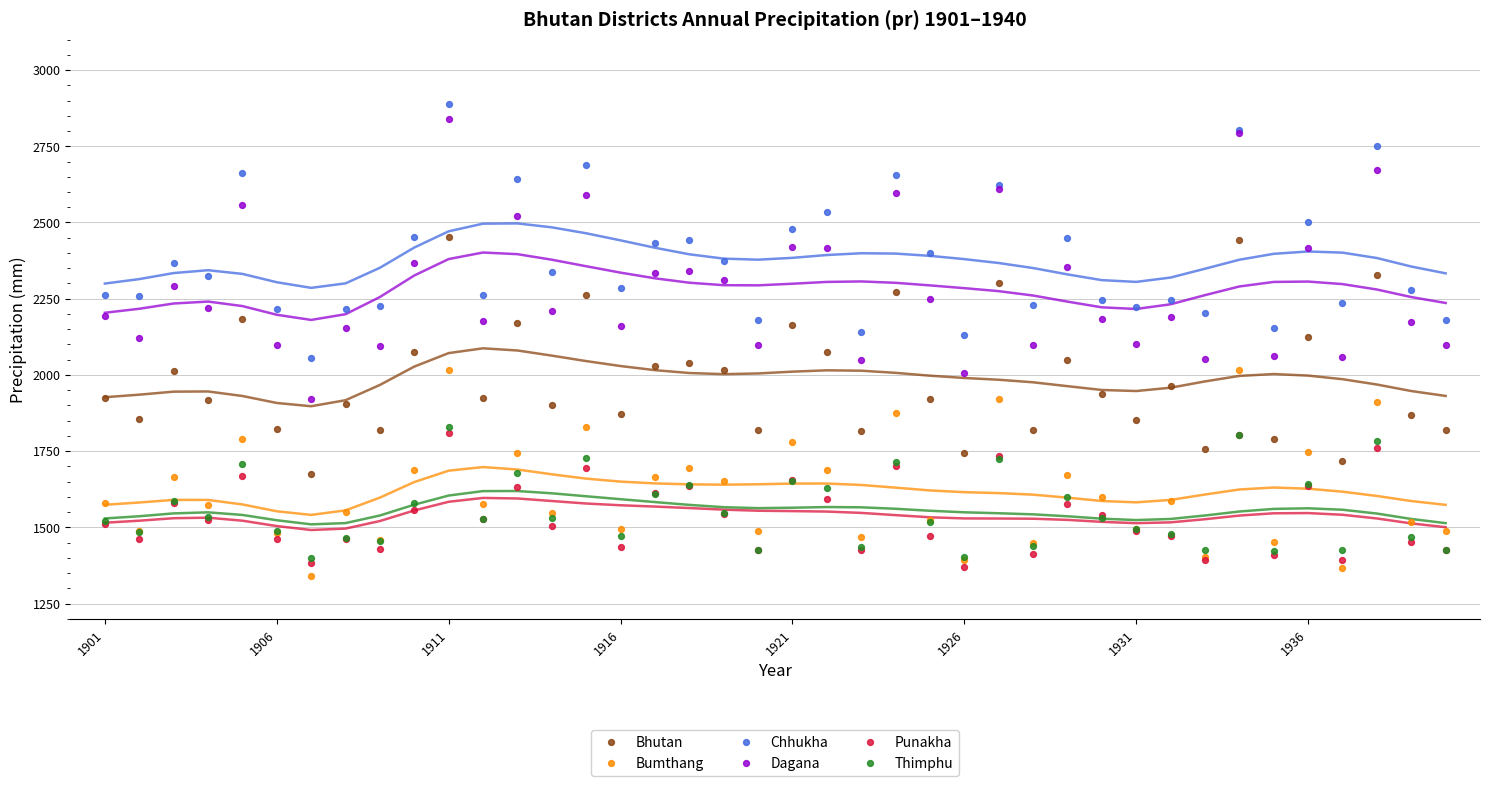

What are all the series names shown in the legend?

Bhutan, Bumthang, Chhukha, Dagana, Punakha, Thimphu